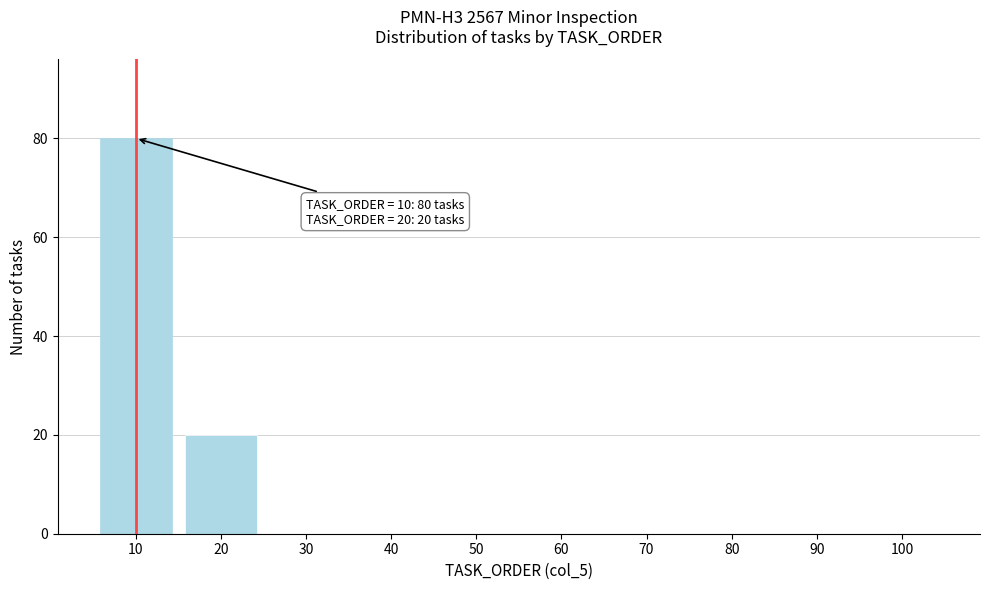

Reading left to right, what are all the values shown in this chart?

10=80	20=20	30=0	40=0	50=0	60=0	70=0	80=0	90=0	100=0